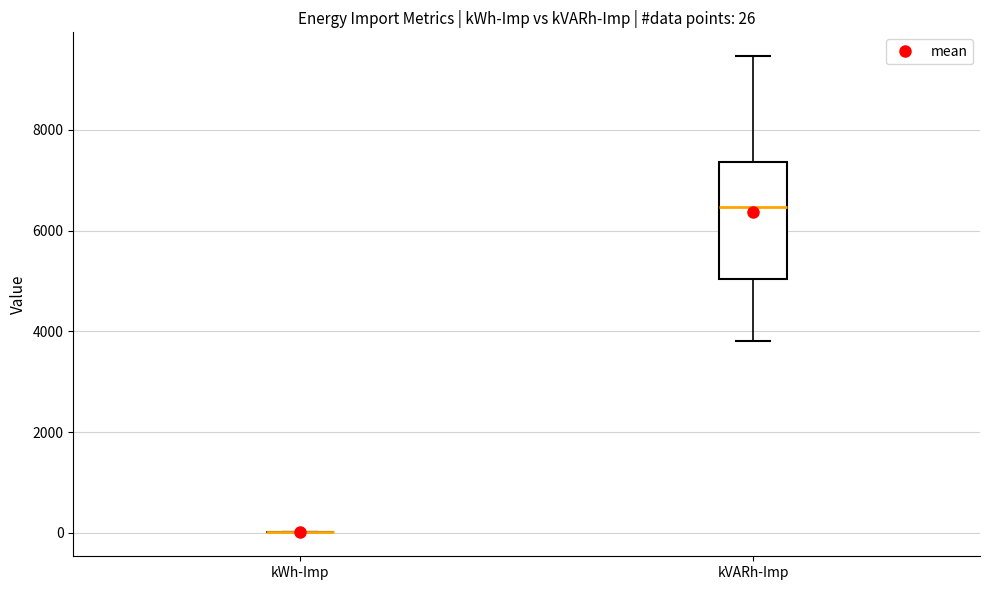

Which box is the tallest, from its lower edge to its upper edge?

kVARh-Imp